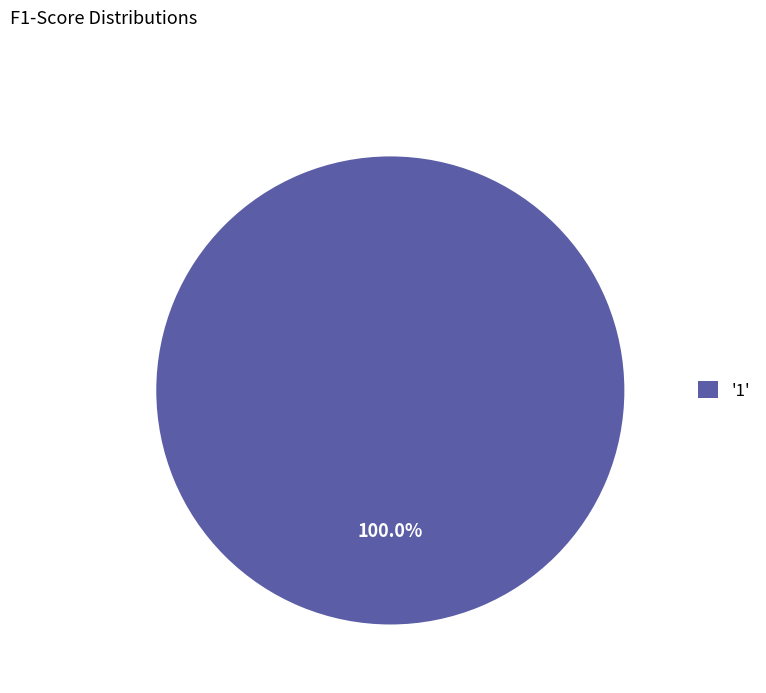

Rank the categories by value from highest to lowest.

'1'